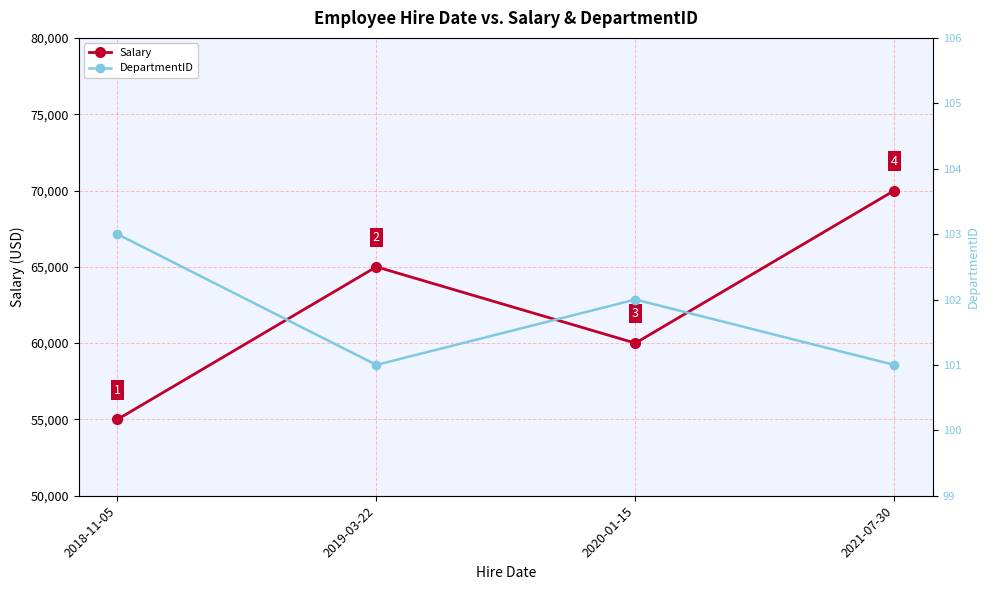

At which category is the sum across all series the highest?

2021-07-30